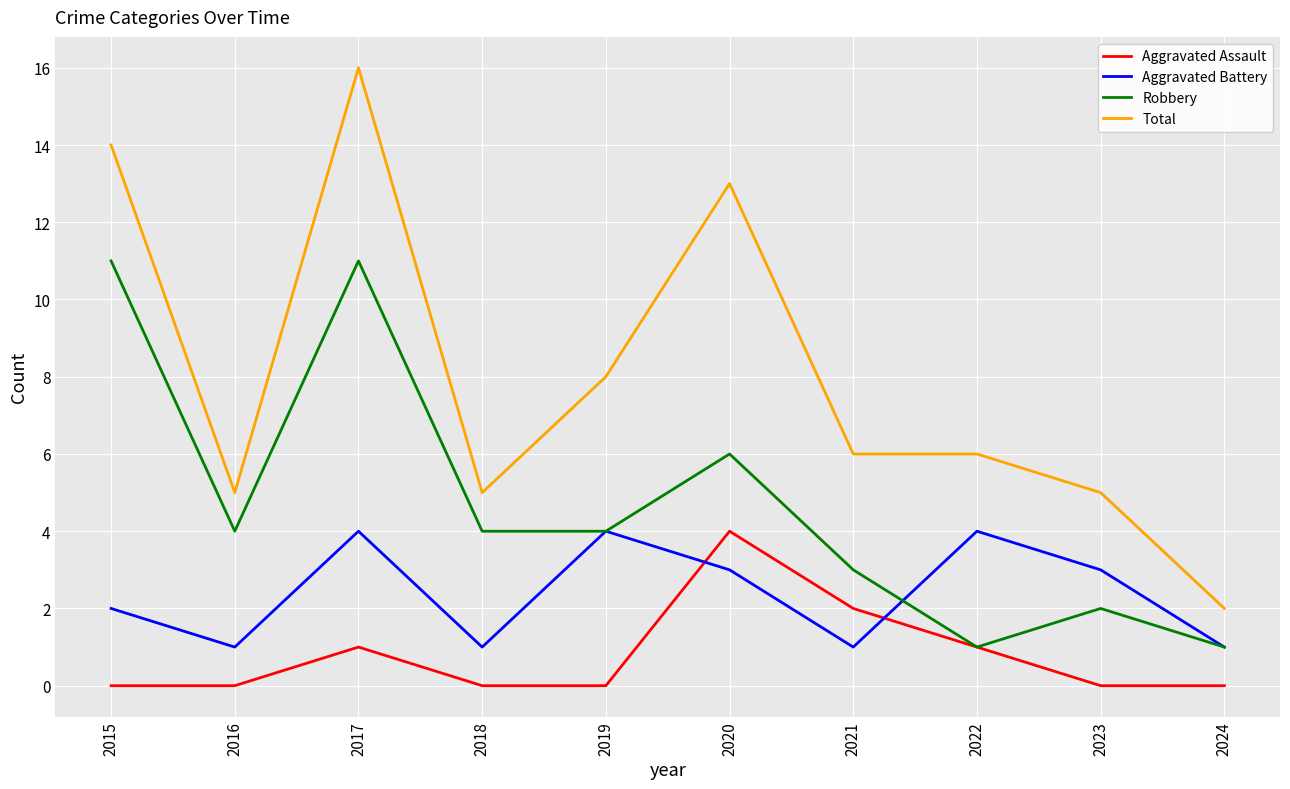

True or false: Total has a value of 3 at 2024.

False